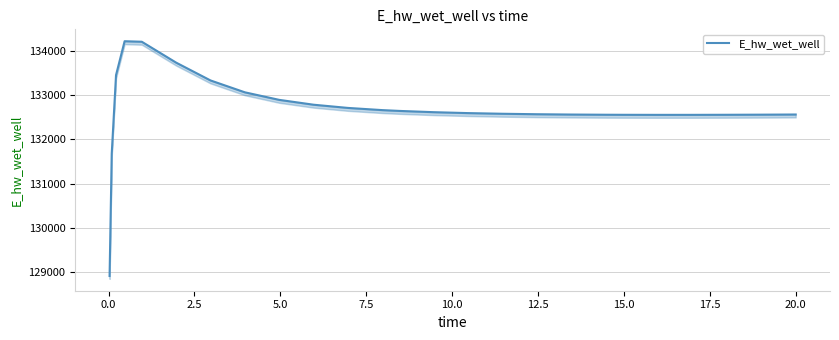

What is the approximate value at 0.0?

131679.3